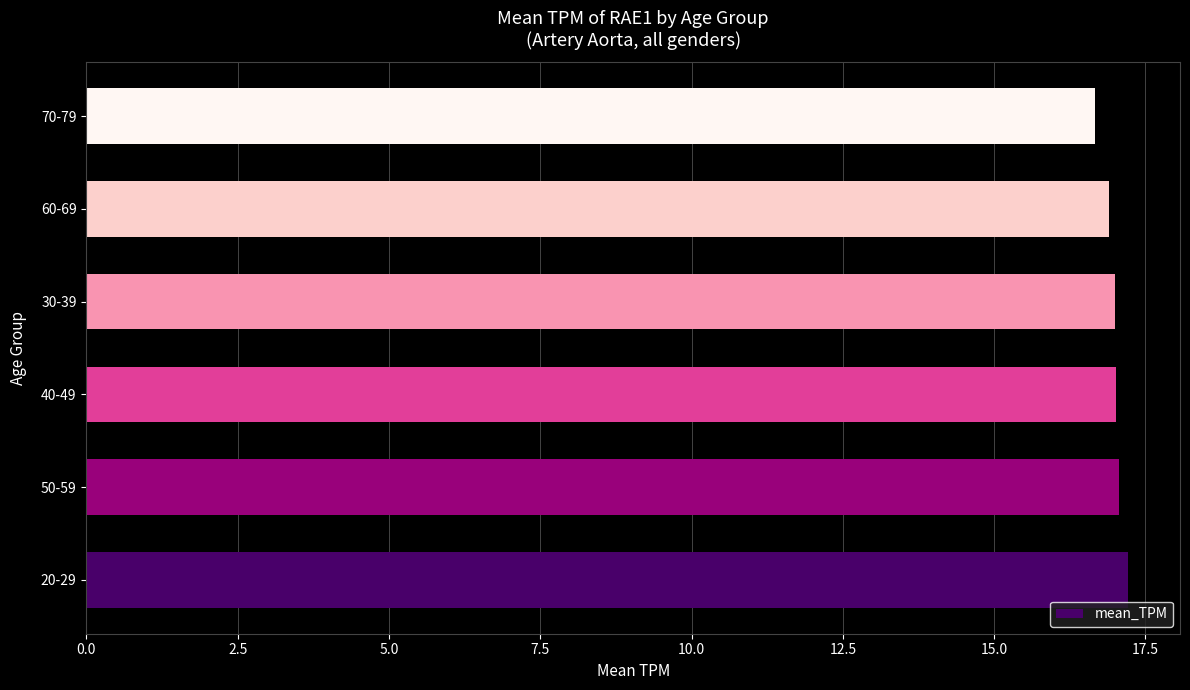

Is it true that the value at 20-29 is 17.2?

True